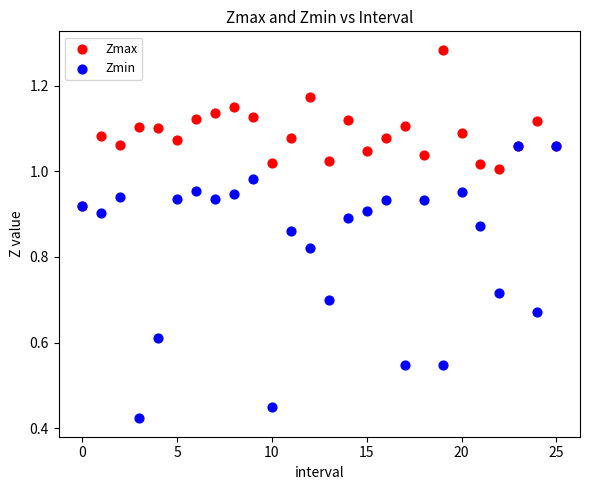

Which series contains the highest Y value?

Zmax